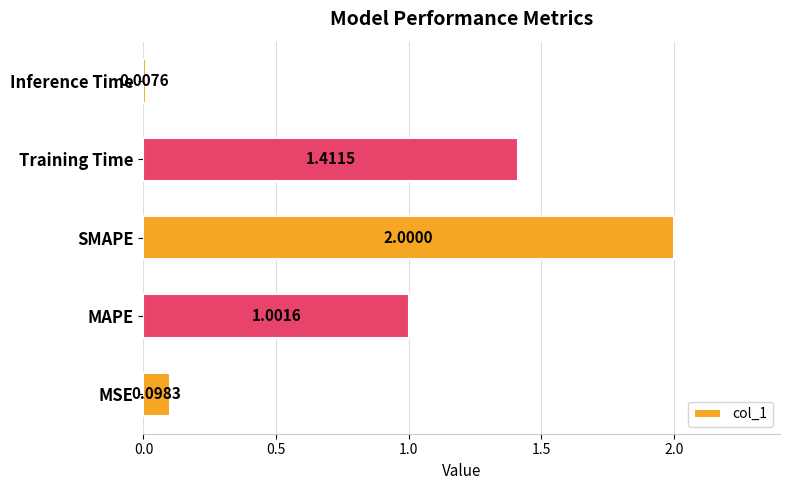

Which label corresponds to the largest value in the chart?

SMAPE